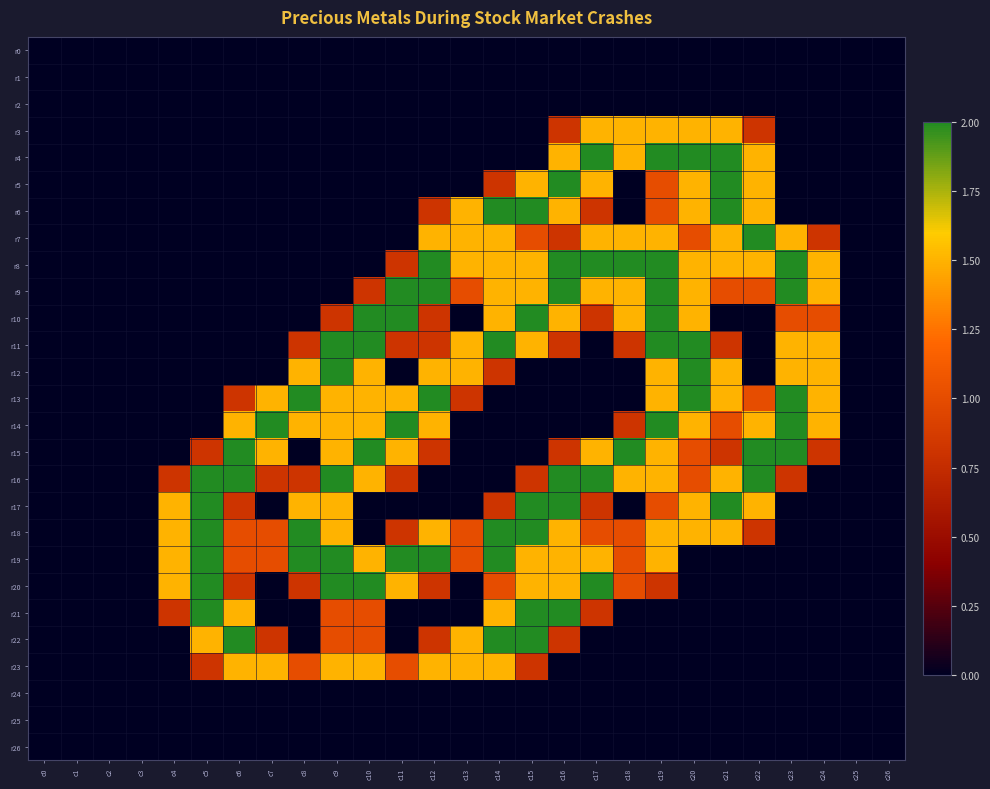

How many distinct data groups are displayed?

27